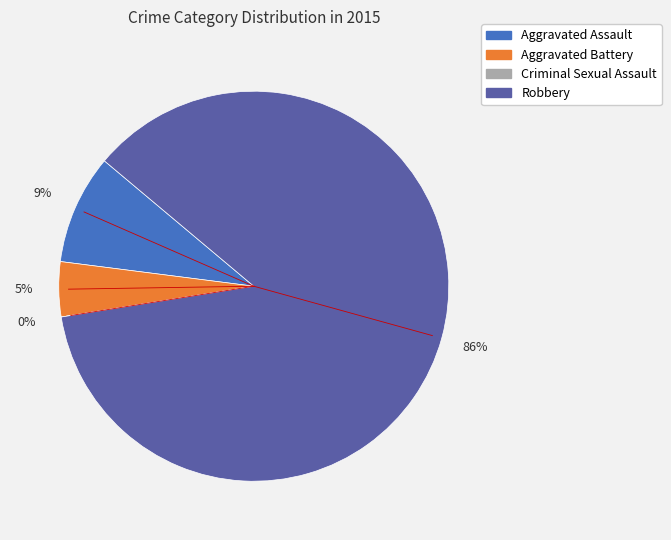

Is there any slice that represents more than half of the pie?

Yes